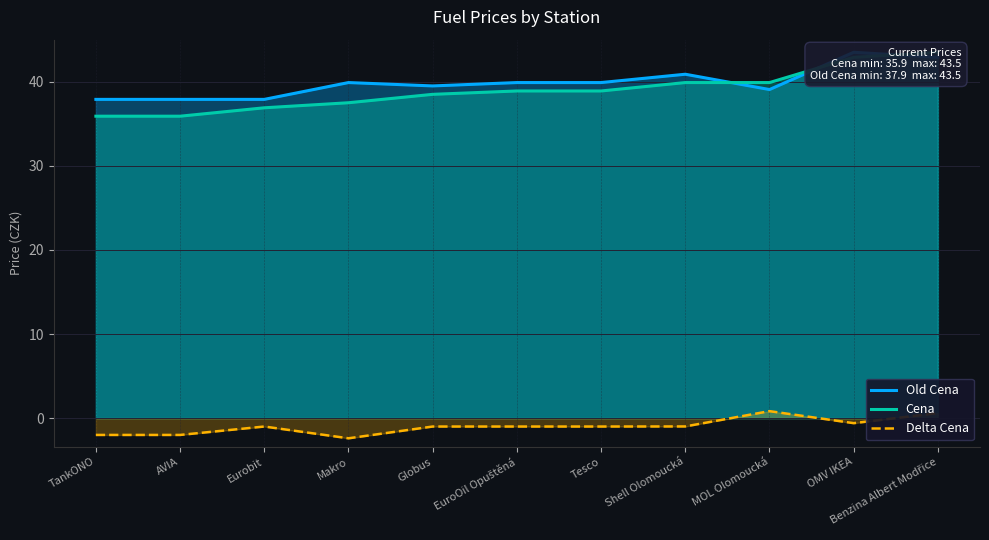

What is the difference between the second highest and second lowest values in the Old Cena series?

5.0